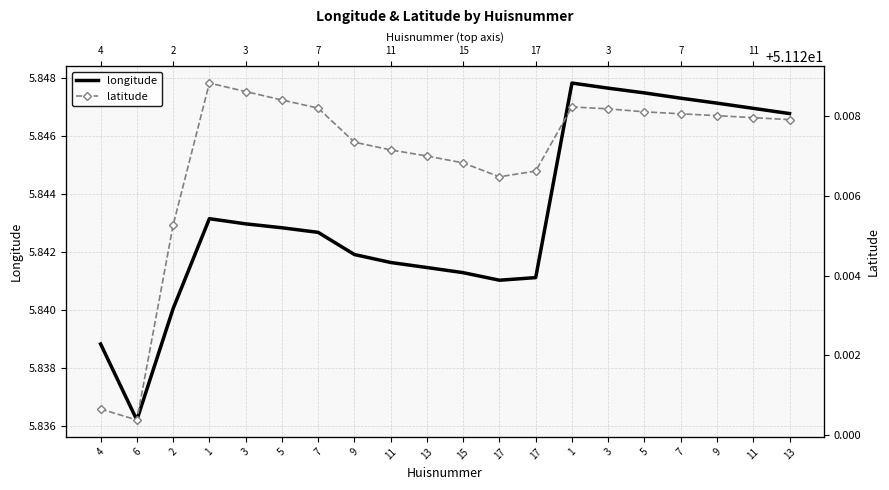

True or false: latitude and longitude cross at least once.

False